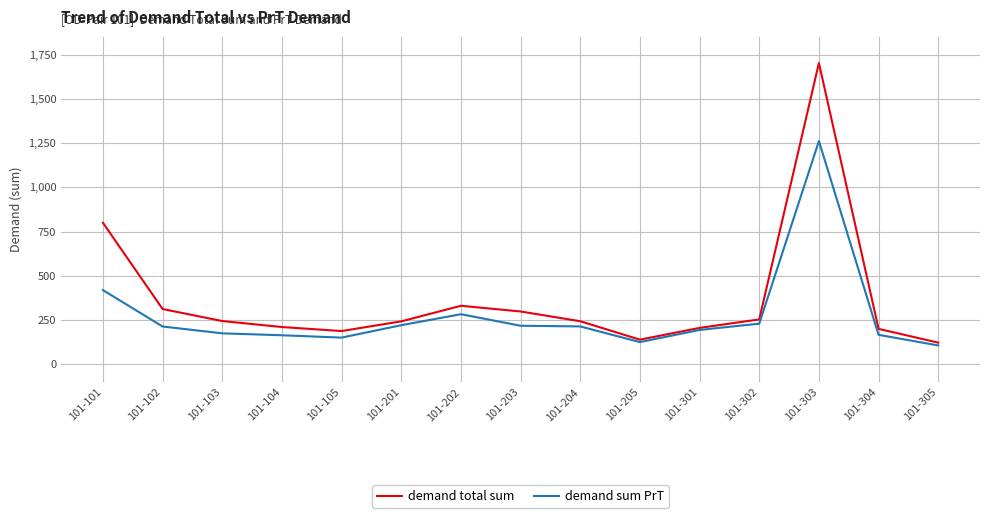

At which label is demand total sum closest to 912?

101-101